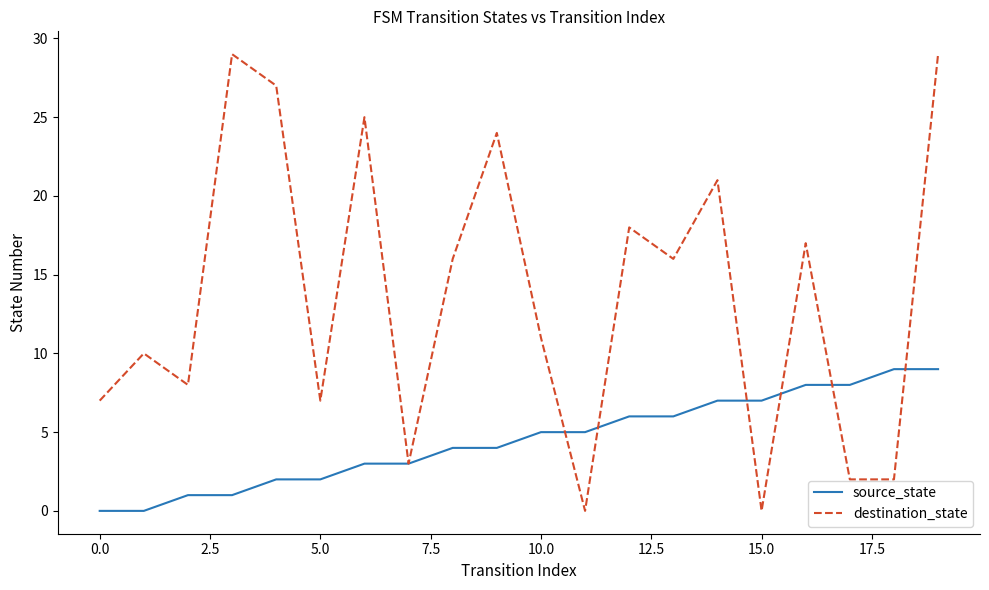

Rank the series by their maximum value, from highest to lowest.

destination_state, source_state